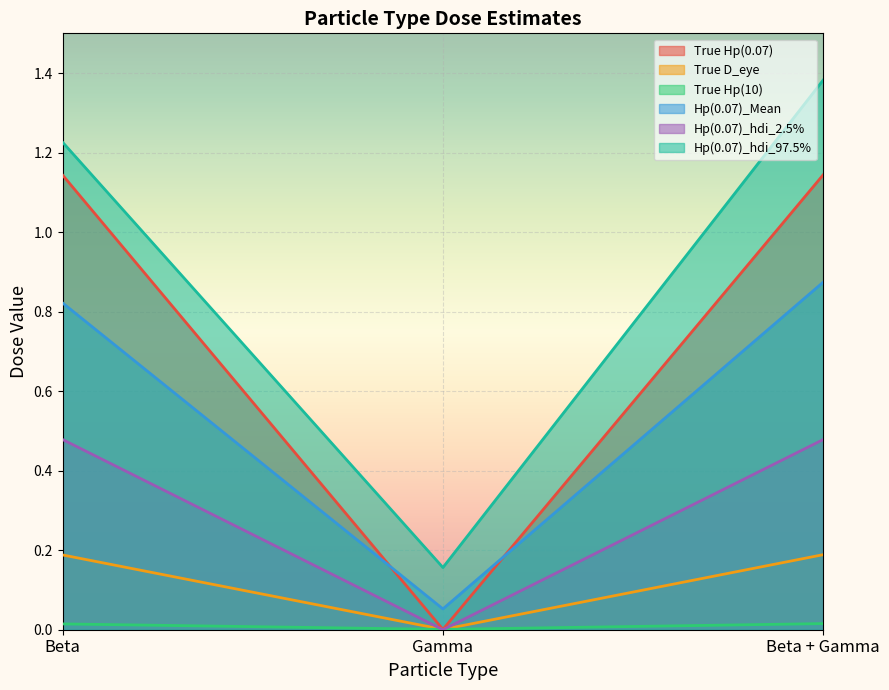

How many lines are shown in the chart?

6